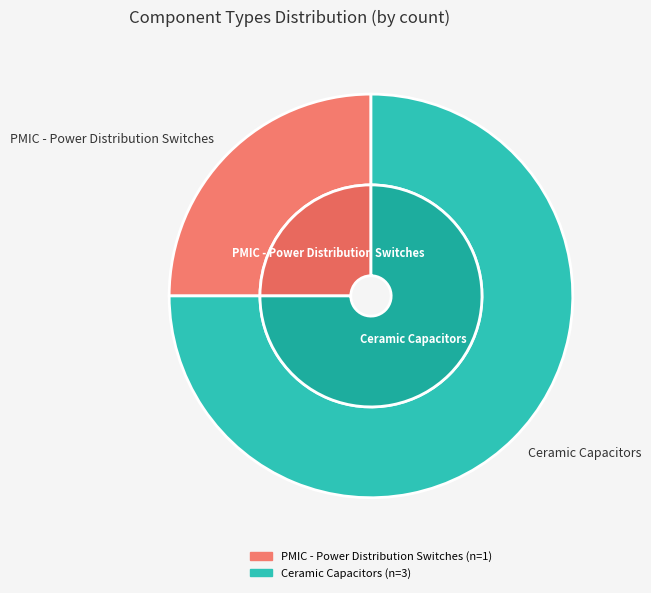

Which slice represents more than half of the pie?

Ceramic Capacitors